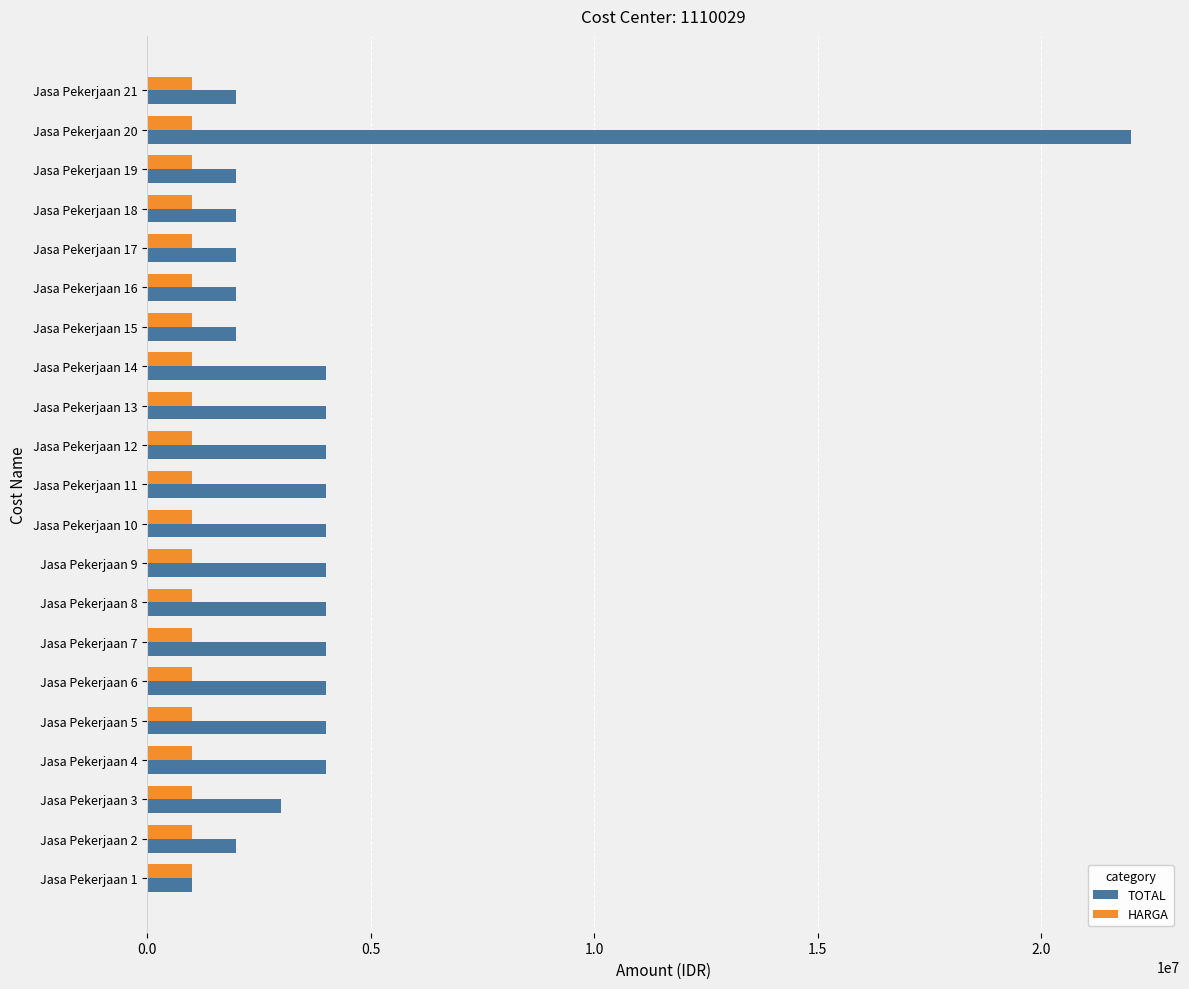

The value of HARGA at Jasa Pekerjaan 1 is 1000000. True or false?

True